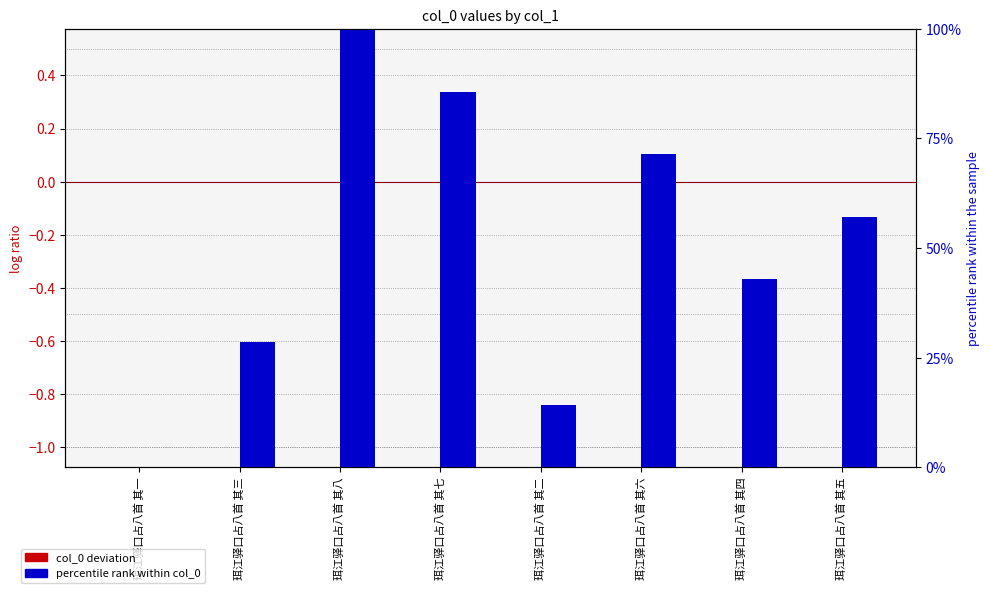

Which has a higher value, 珥江驿口占八首 其七 or 珥江驿口占八首 其五?

珥江驿口占八首 其七